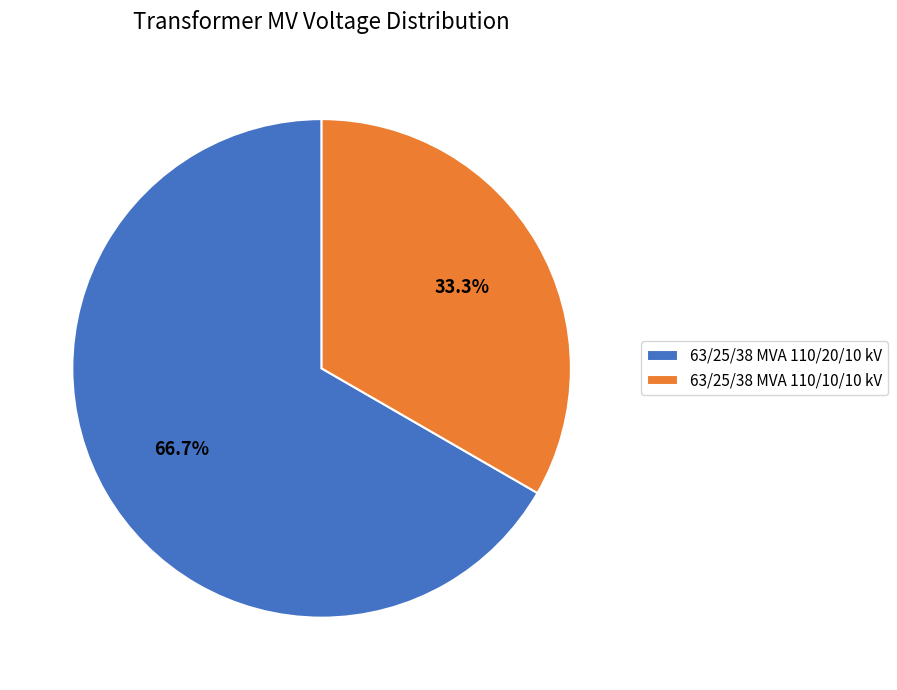

Does 63/25/38 MVA 110/20/10 kV account for over 50% of the chart?

Yes